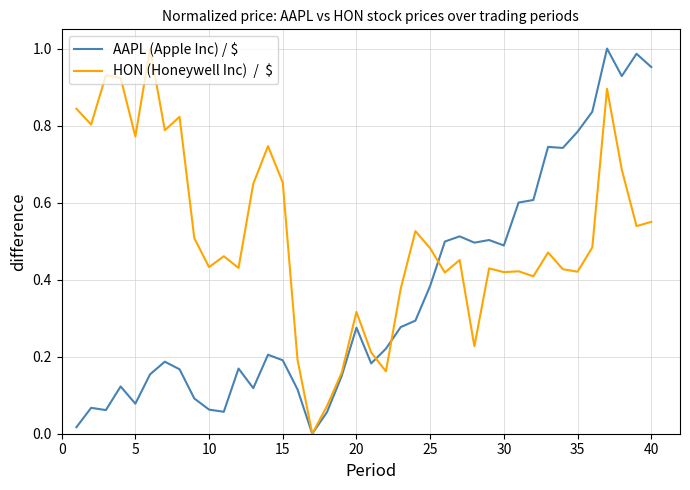

Is this an area chart (filled region under the line)?

No